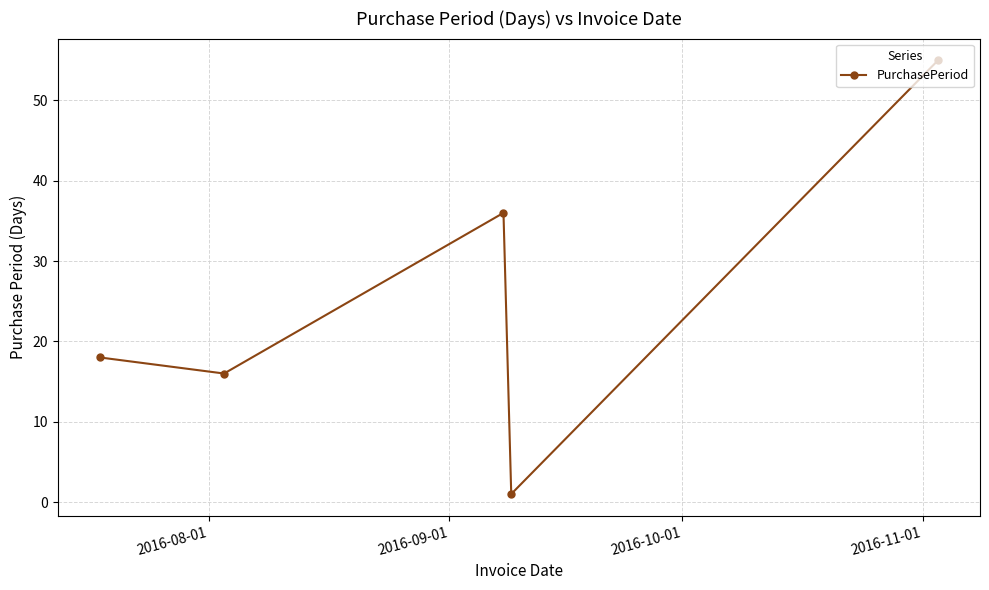

True or false: there are more than 0 points higher than both neighbors.

True